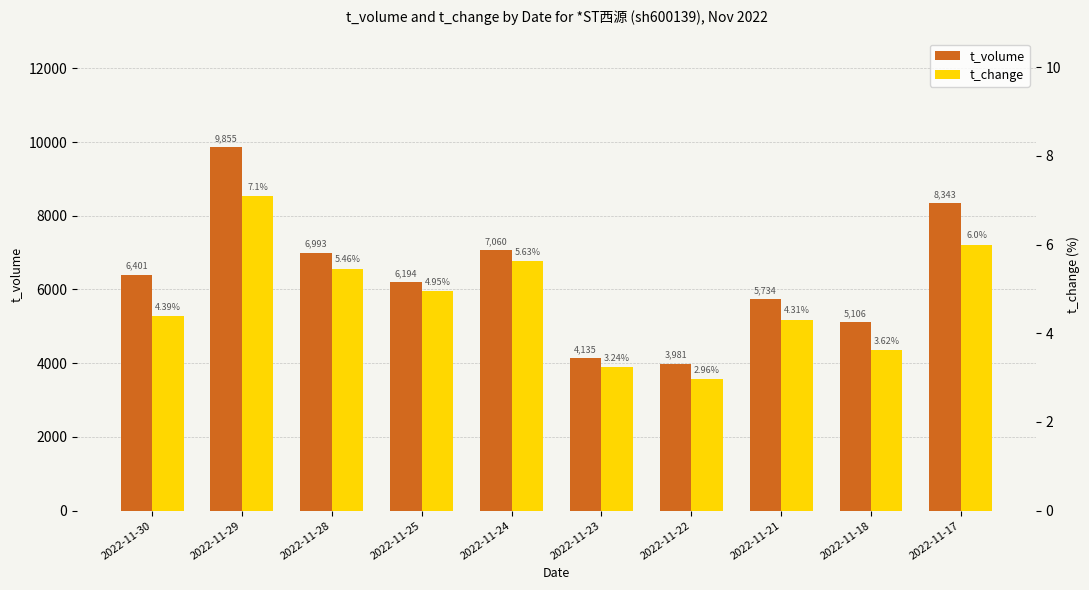

Read the t_change value at 2022-11-21.

4.3